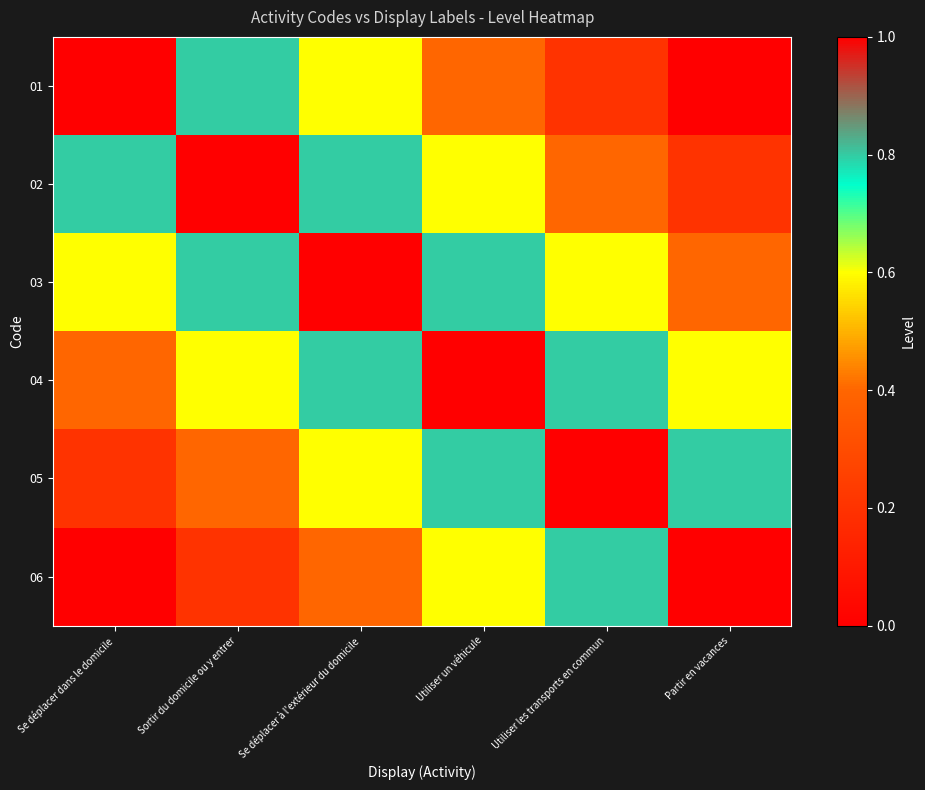

Reading left to right, transcribe all the data shown in this chart.

01: Se déplacer dans le domicile=1.0	Sortir du domicile ou y entrer=0.8	Se déplacer à l'extérieur du domicile=0.6	Utiliser un véhicule=0.4	Utiliser les transports en commun=0.2	Partir en vacances=0.0
02: Se déplacer dans le domicile=0.8	Sortir du domicile ou y entrer=1.0	Se déplacer à l'extérieur du domicile=0.8	Utiliser un véhicule=0.6	Utiliser les transports en commun=0.4	Partir en vacances=0.2
03: Se déplacer dans le domicile=0.6	Sortir du domicile ou y entrer=0.8	Se déplacer à l'extérieur du domicile=1.0	Utiliser un véhicule=0.8	Utiliser les transports en commun=0.6	Partir en vacances=0.4
04: Se déplacer dans le domicile=0.4	Sortir du domicile ou y entrer=0.6	Se déplacer à l'extérieur du domicile=0.8	Utiliser un véhicule=1.0	Utiliser les transports en commun=0.8	Partir en vacances=0.6
05: Se déplacer dans le domicile=0.2	Sortir du domicile ou y entrer=0.4	Se déplacer à l'extérieur du domicile=0.6	Utiliser un véhicule=0.8	Utiliser les transports en commun=1.0	Partir en vacances=0.8
06: Se déplacer dans le domicile=0.0	Sortir du domicile ou y entrer=0.2	Se déplacer à l'extérieur du domicile=0.4	Utiliser un véhicule=0.6	Utiliser les transports en commun=0.8	Partir en vacances=1.0